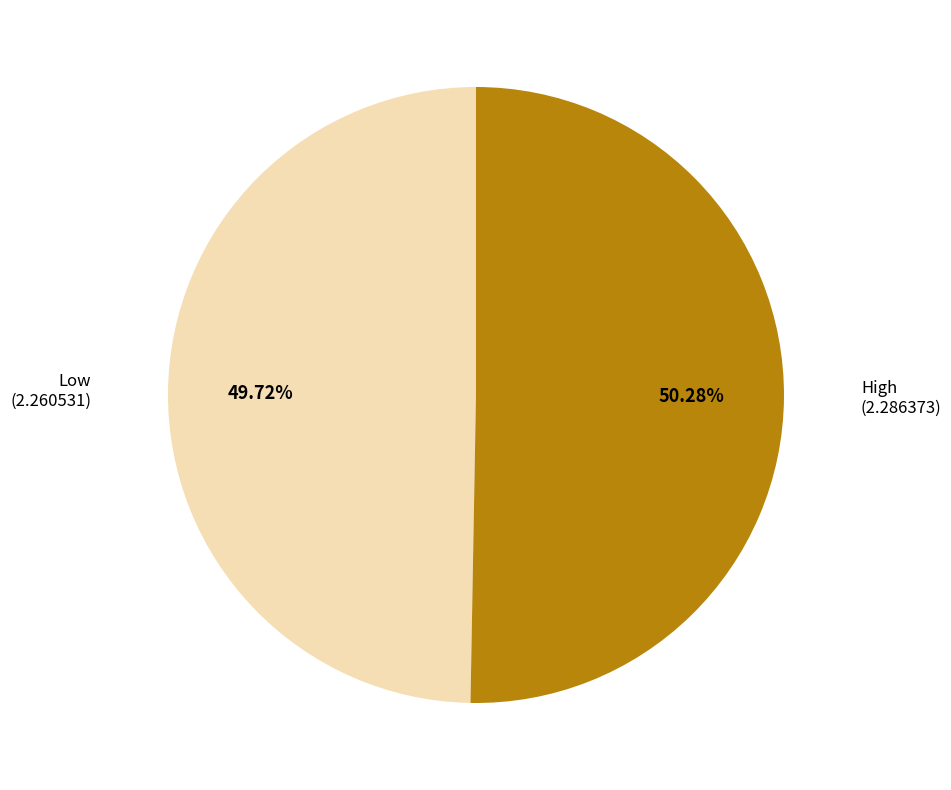

What percentage do Low and High together represent?

100.0%